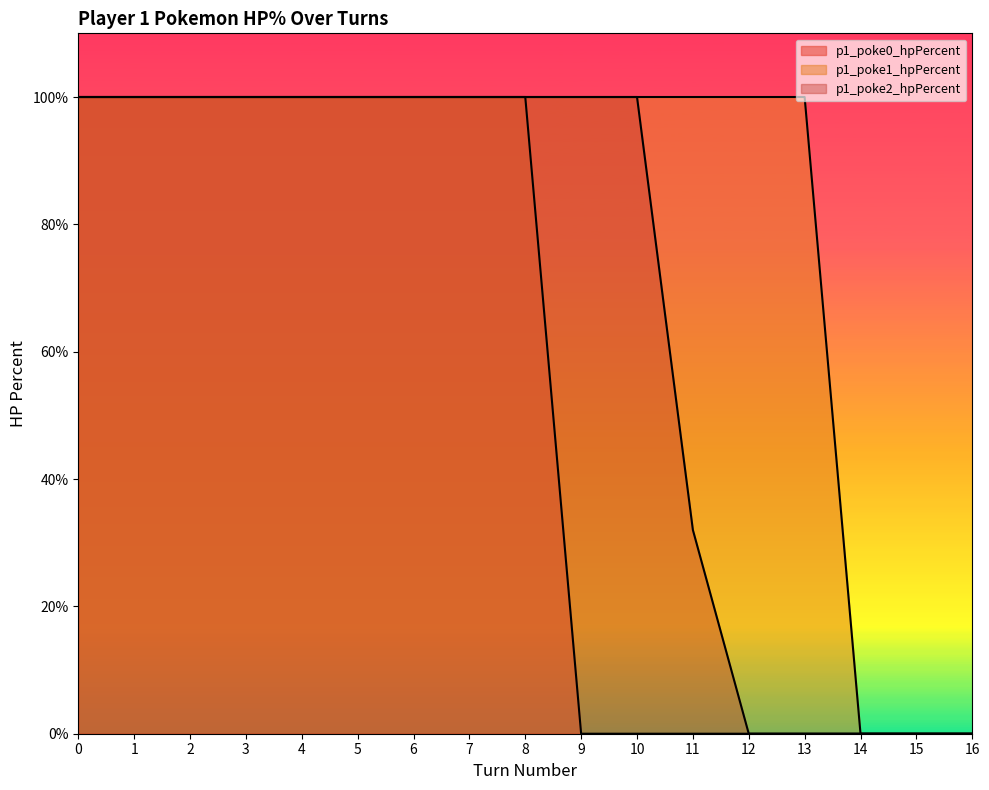

The value of p1_poke2_hpPercent at 14 is 68. True or false?

False